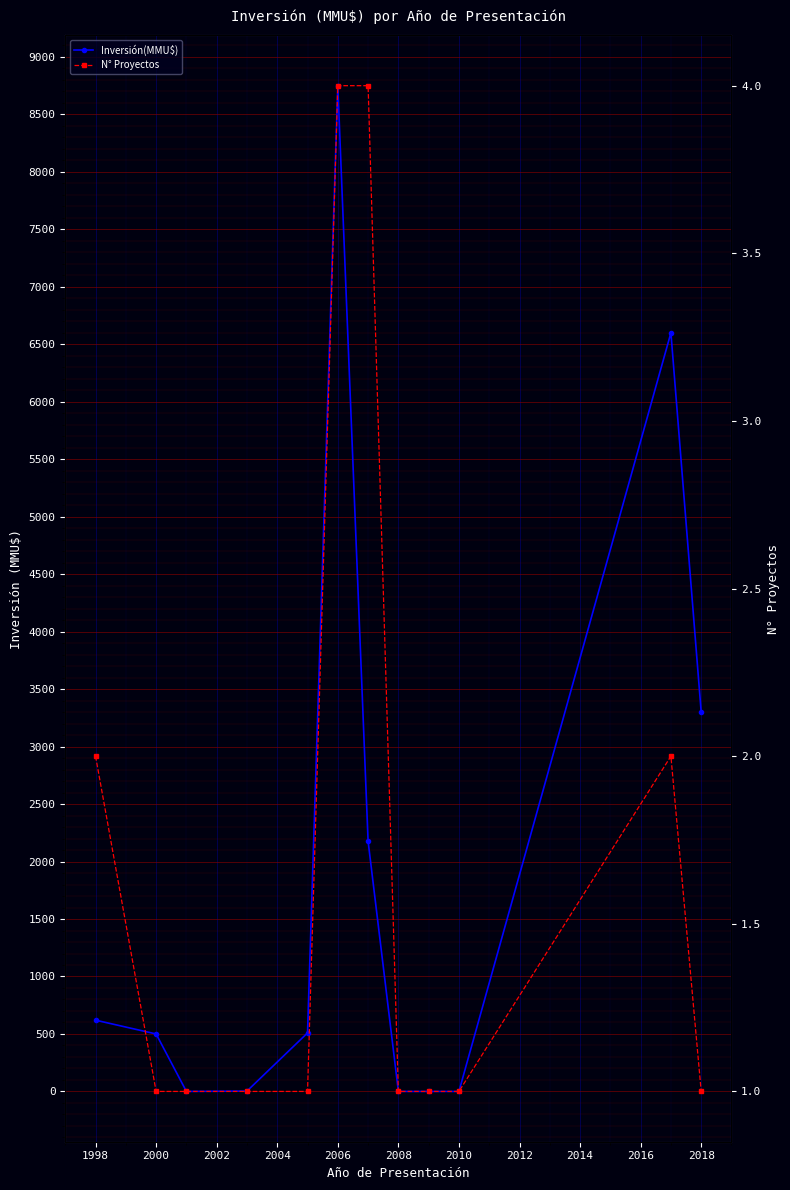

At how many categories does at least one series exceed 5662?

2